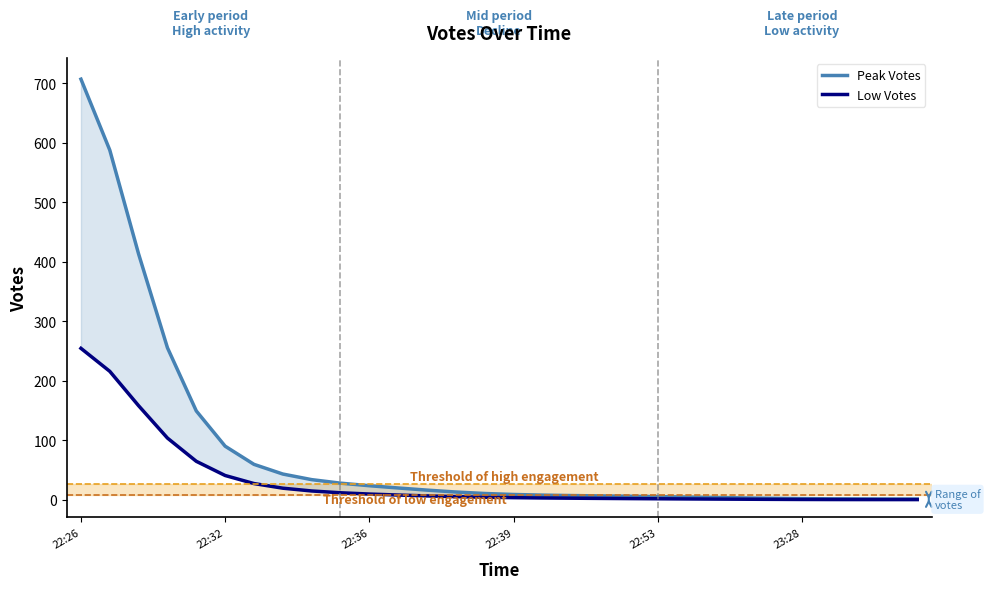

The Low Votes series shows 19.2 at 7. True or false?

True